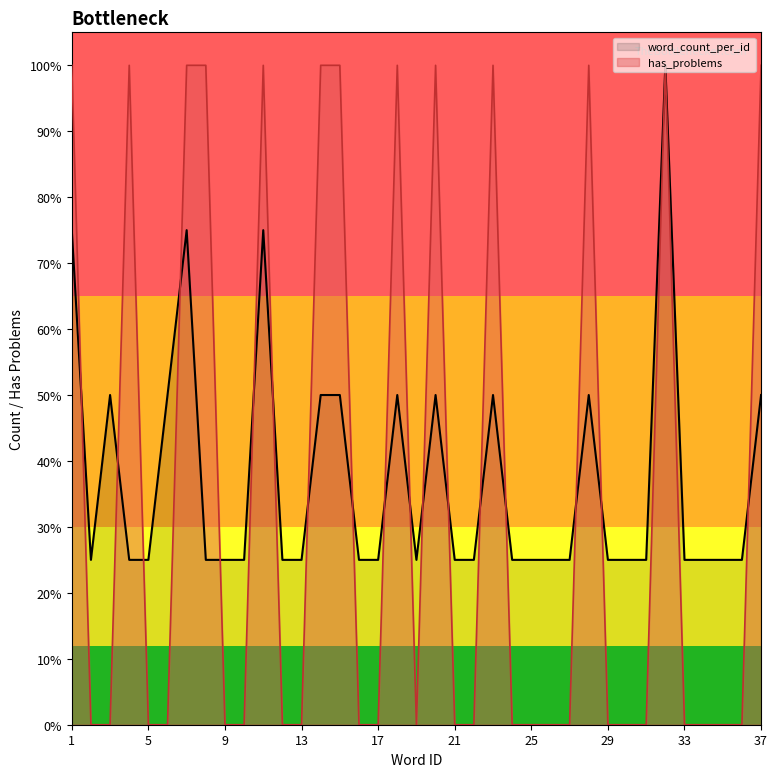

How many lines are shown in the chart?

2